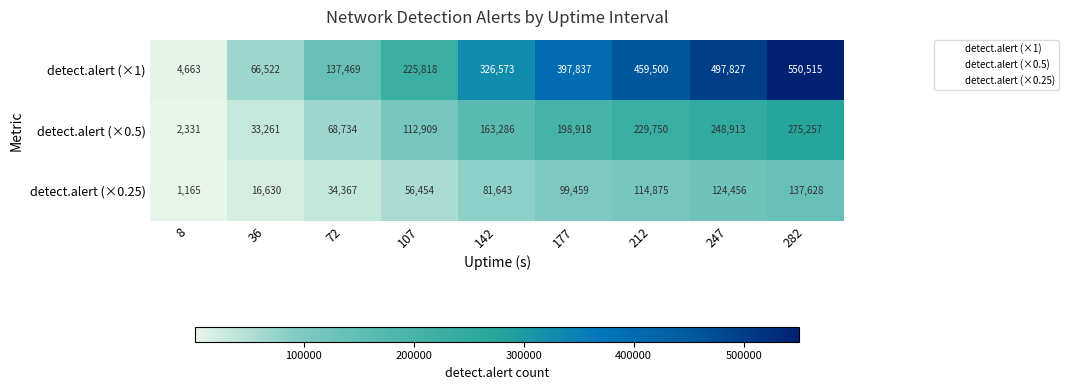

What is the approximate value of detect.alert (×0.25) at 282?

137628